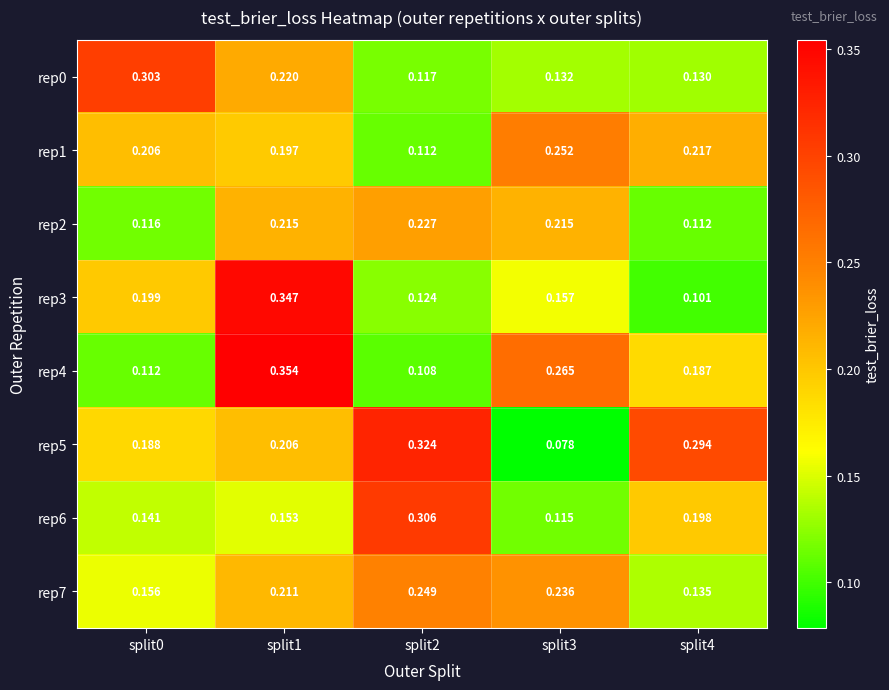

Count the number of data series in this chart.

8